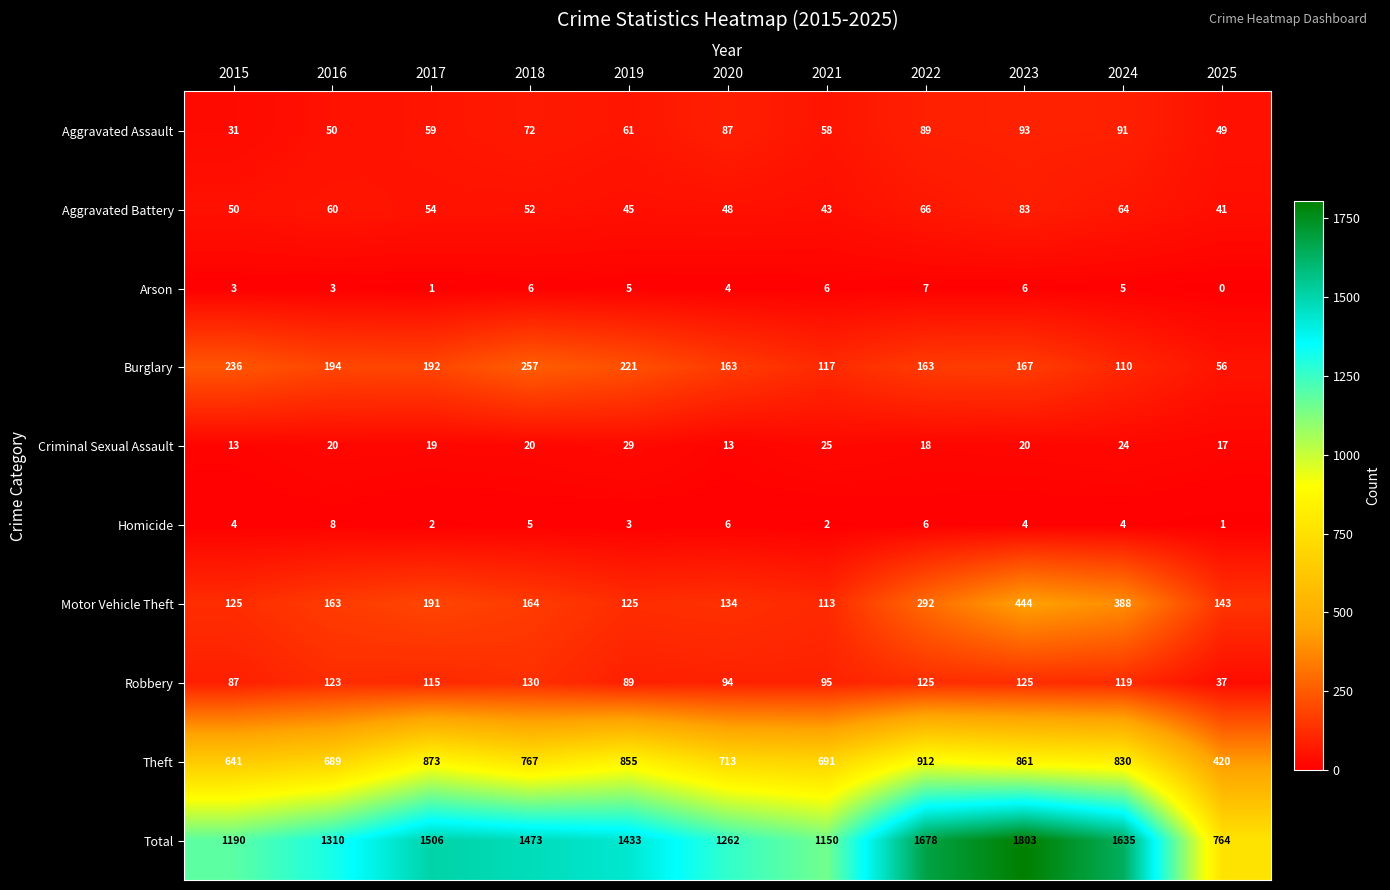

Rank the series by their maximum value, from highest to lowest.

Total, Theft, Motor Vehicle Theft, Burglary, Robbery, Aggravated Assault, Aggravated Battery, Criminal Sexual Assault, Homicide, Arson